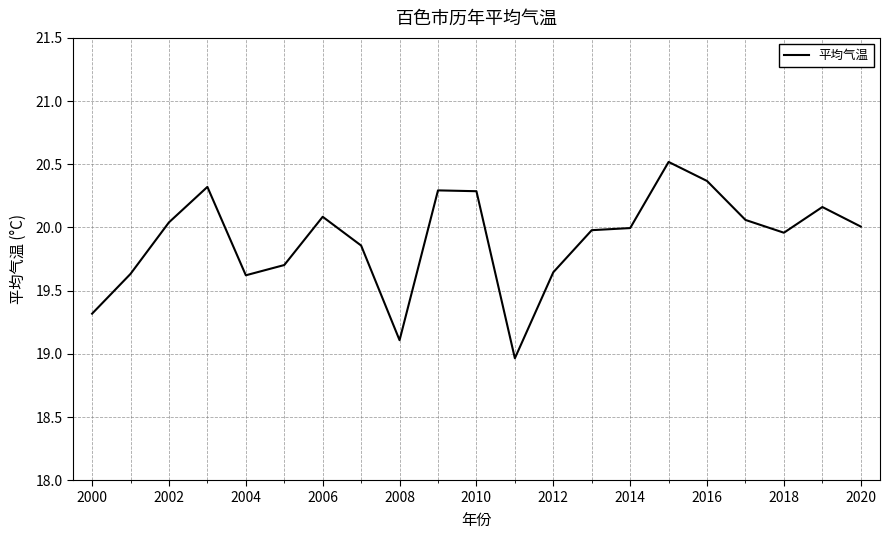

What is the maximum value shown in the chart?

20.5